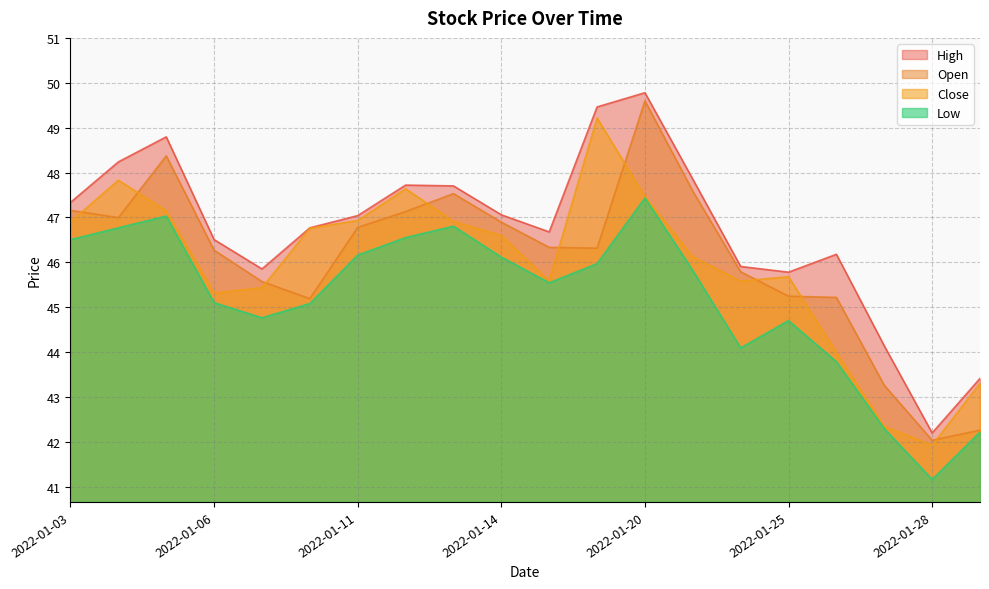

In Open, how many points are lower than both neighbors (excluding endpoints)?

4